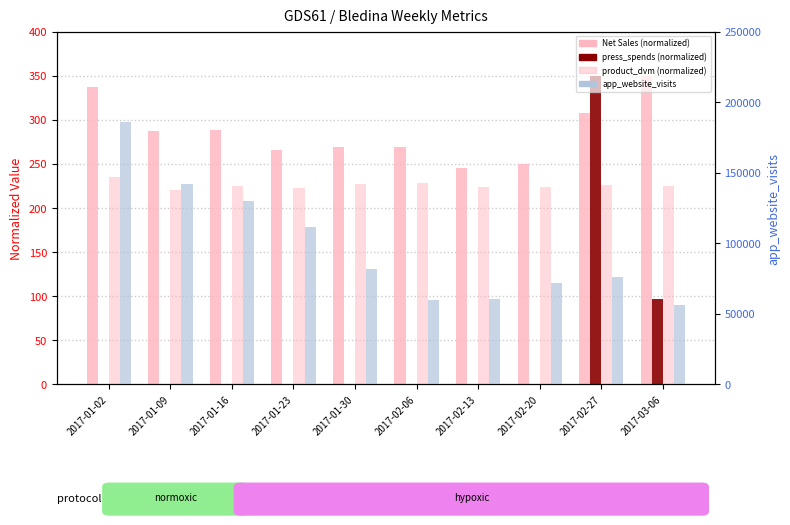

Which series has the largest range (max minus min)?

app_website_visits